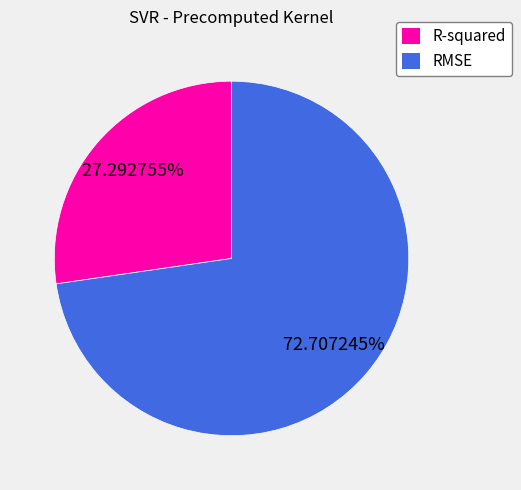

How many segments does this pie chart have?

2